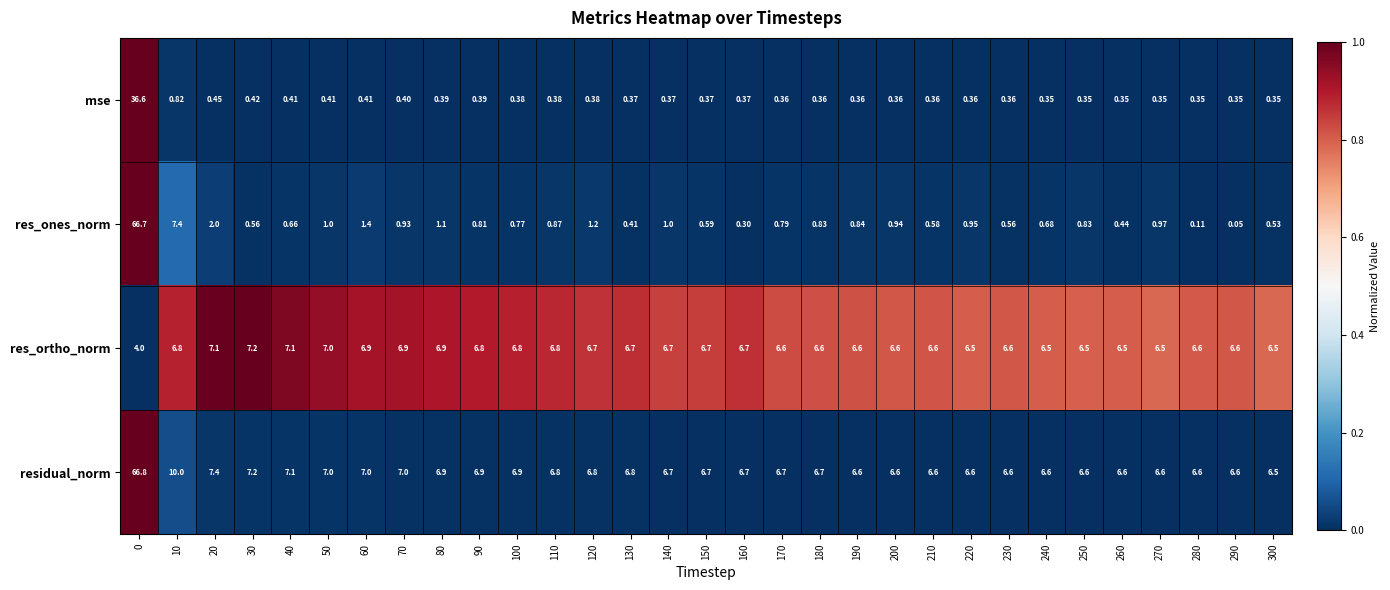

Which label corresponds to the smallest value in the chart?

290